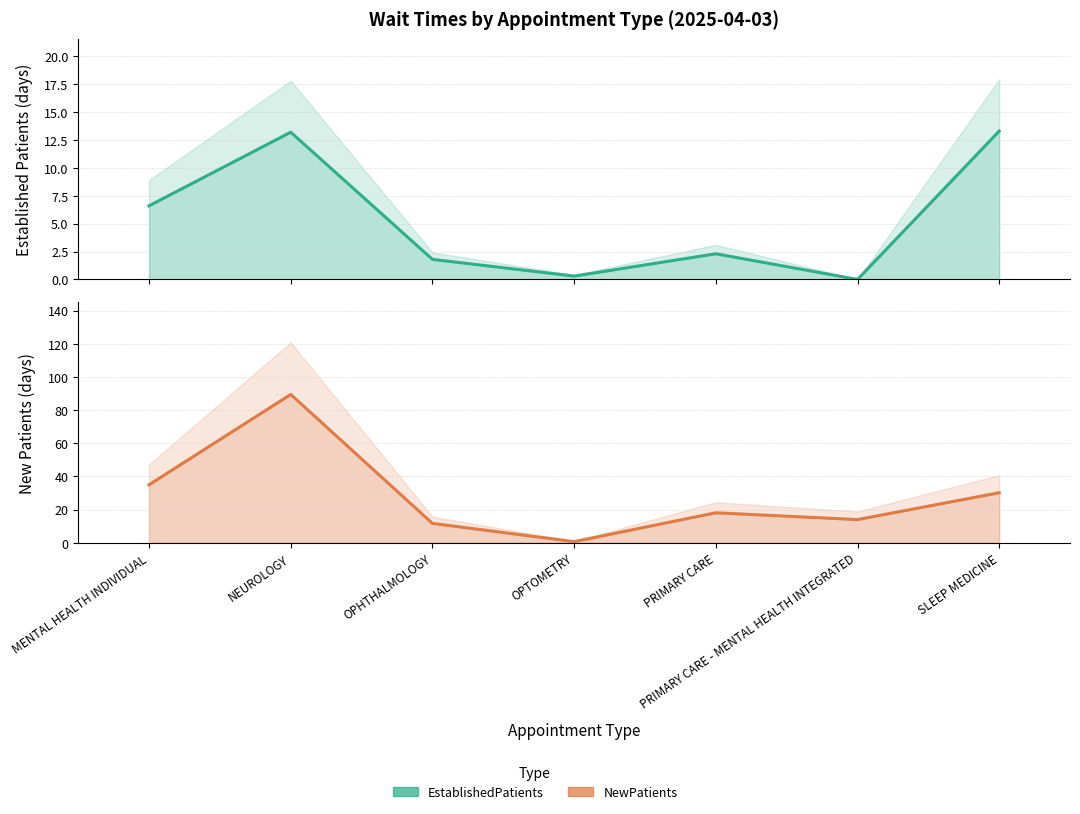

At which category is the sum across all series the highest?

NEUROLOGY